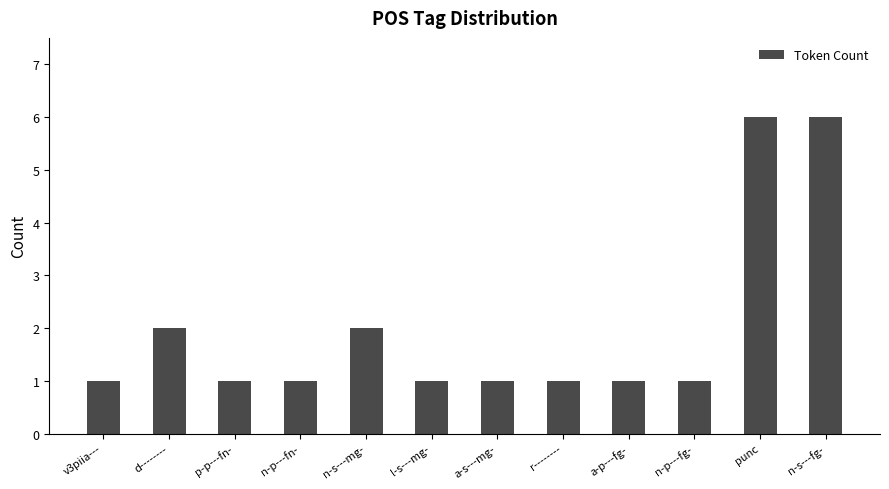

Approximately how many times larger is the value at n-s---fg- compared to p-p---fn-?

6.0